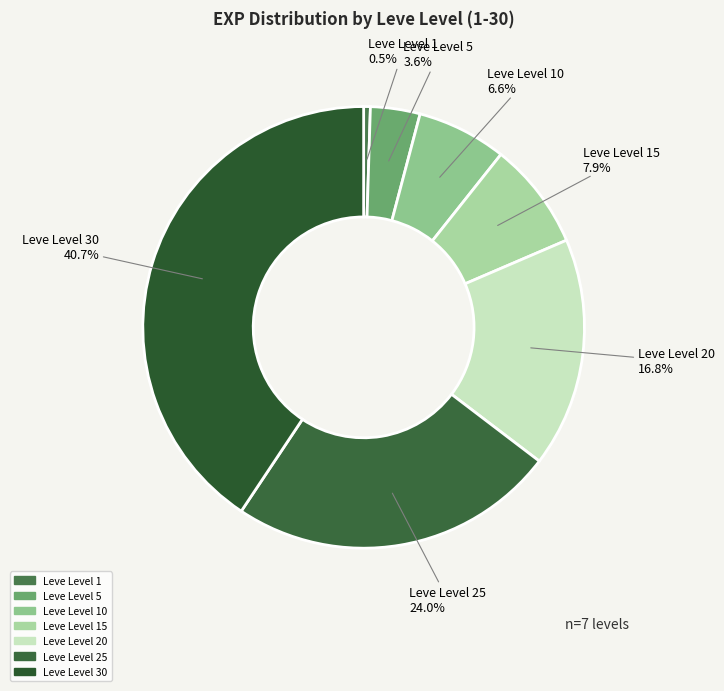

How many slices are in this pie chart?

7